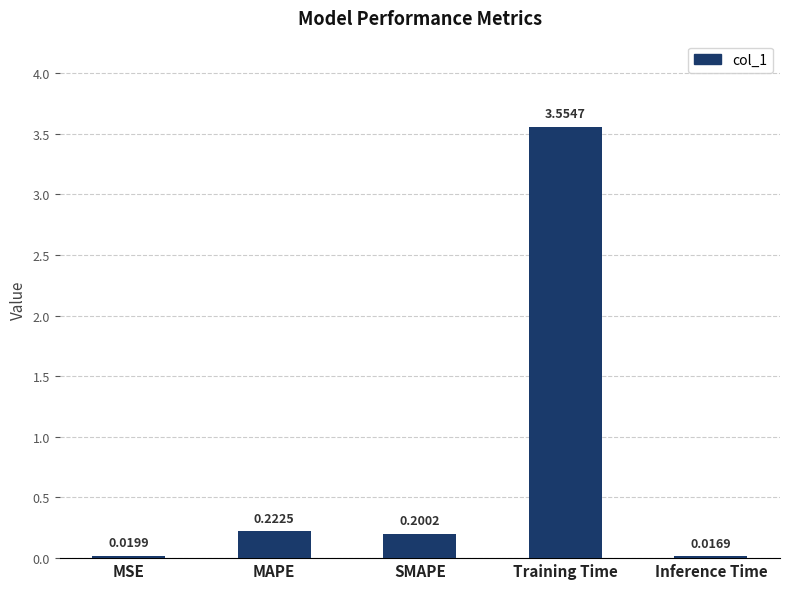

Rank the categories by value from highest to lowest.

Training Time, MAPE, SMAPE, MSE, Inference Time